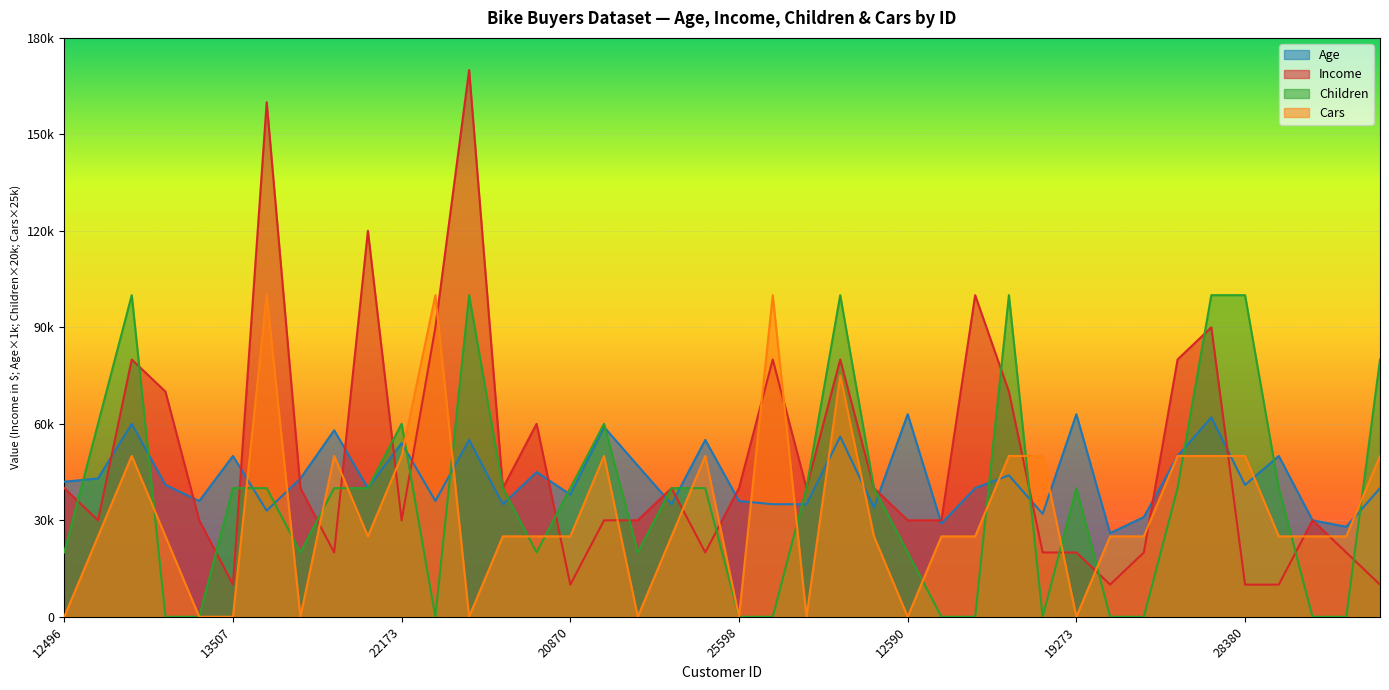

Reading left to right, transcribe all the data shown in this chart.

Age: 12496=42000	24107=43000	14177=60000	24381=41000	25597=36000	13507=50000	27974=33000	19364=43000	22155=58000	19280=40000	22173=54000	12697=36000	11434=55000	25323=35000	23542=45000	20870=38000	23316=59000	12610=47000	27183=35000	25940=55000	25598=36000	21564=35000	19193=35000	26412=56000	27184=34000	12590=63000	17841=29000	18283=40000	18299=44000	16466=32000	19273=63000	22400=26000	20942=31000	18484=50000	12291=62000	28380=41000	17891=50000	27832=30000	26863=28000	16259=40000
Income: 12496=40000	24107=30000	14177=80000	24381=70000	25597=30000	13507=10000	27974=160000	19364=40000	22155=20000	19280=120000	22173=30000	12697=90000	11434=170000	25323=40000	23542=60000	20870=10000	23316=30000	12610=30000	27183=40000	25940=20000	25598=40000	21564=80000	19193=40000	26412=80000	27184=40000	12590=30000	17841=30000	18283=100000	18299=70000	16466=20000	19273=20000	22400=10000	20942=20000	18484=80000	12291=90000	28380=10000	17891=10000	27832=30000	26863=20000	16259=10000
Children: 12496=20000	24107=60000	14177=100000	24381=0	25597=0	13507=40000	27974=40000	19364=20000	22155=40000	19280=40000	22173=60000	12697=0	11434=100000	25323=40000	23542=20000	20870=40000	23316=60000	12610=20000	27183=40000	25940=40000	25598=0	21564=0	19193=40000	26412=100000	27184=40000	12590=20000	17841=0	18283=0	18299=100000	16466=0	19273=40000	22400=0	20942=0	18484=40000	12291=100000	28380=100000	17891=40000	27832=0	26863=0	16259=80000
Cars: 12496=0	24107=25000	14177=50000	24381=25000	25597=0	13507=0	27974=100000	19364=0	22155=50000	19280=25000	22173=50000	12697=100000	11434=0	25323=25000	23542=25000	20870=25000	23316=50000	12610=0	27183=25000	25940=50000	25598=0	21564=100000	19193=0	26412=75000	27184=25000	12590=0	17841=25000	18283=25000	18299=50000	16466=50000	19273=0	22400=25000	20942=25000	18484=50000	12291=50000	28380=50000	17891=25000	27832=25000	26863=25000	16259=50000